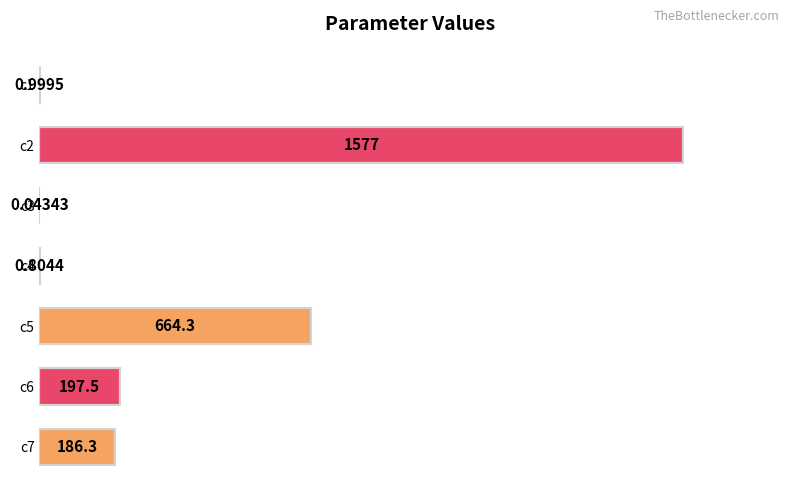

What is the sum of all values?

2627.3